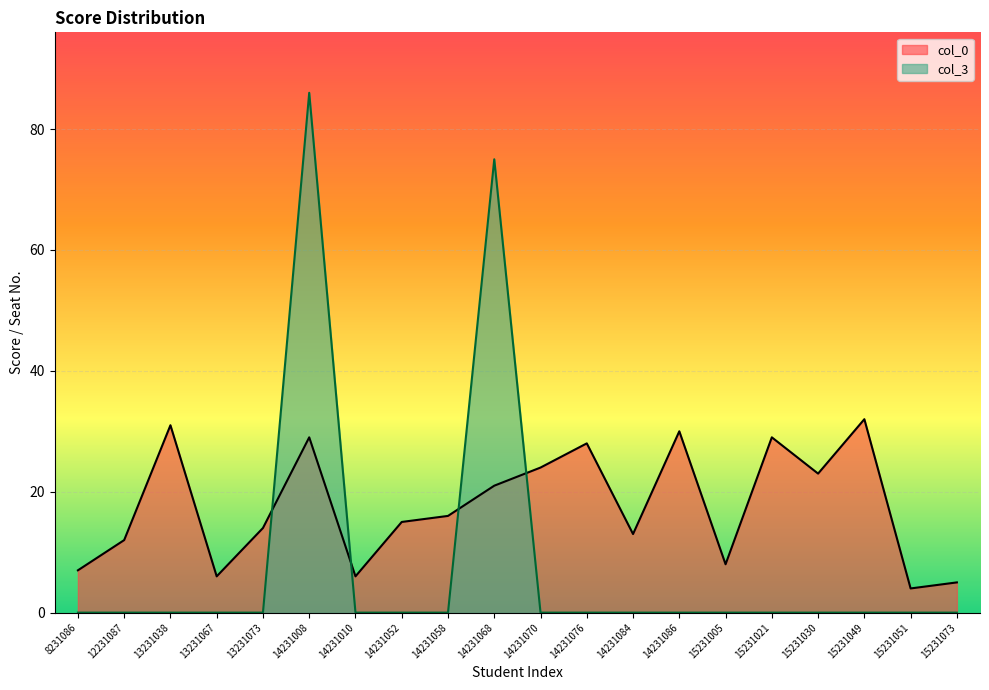

At which category does col_3 reach its first local peak?

14231008